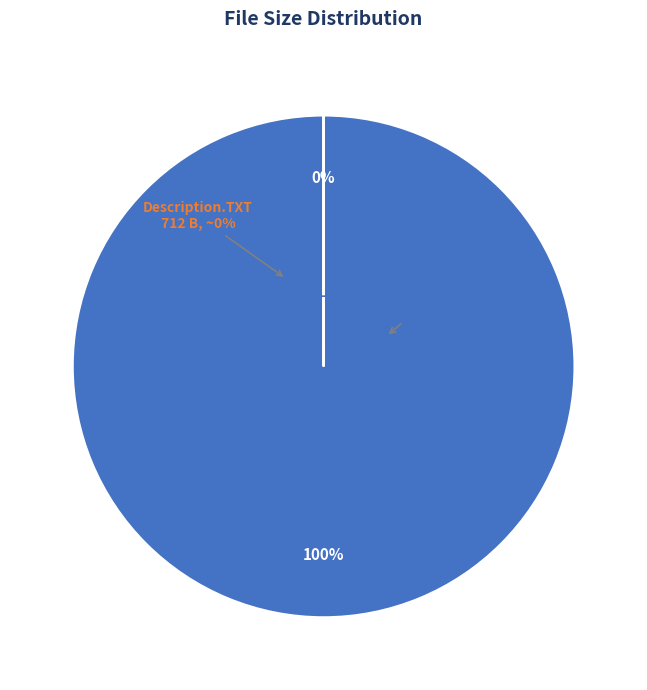

How many slices are in this pie chart?

2